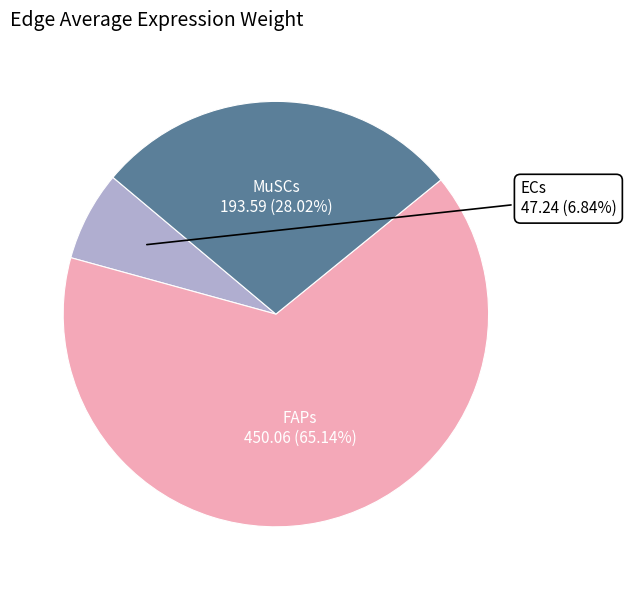

Count the number of slices in the pie.

3